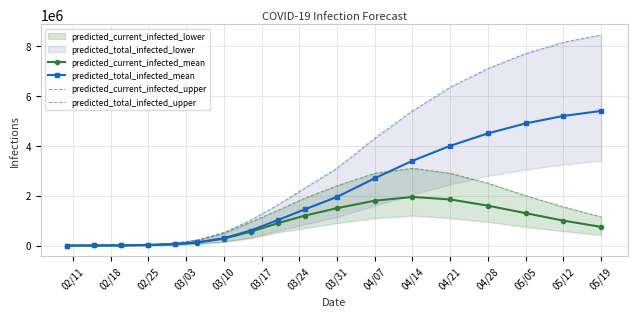

What is the maximum value for predicted_total_infected_mean?

5400000